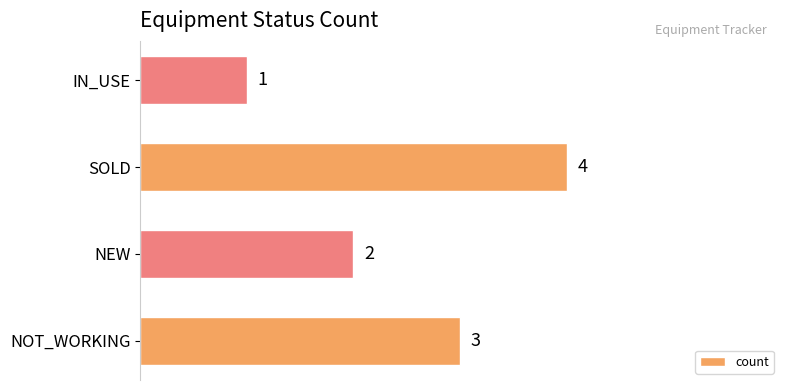

What is the difference between the maximum and minimum values?

3